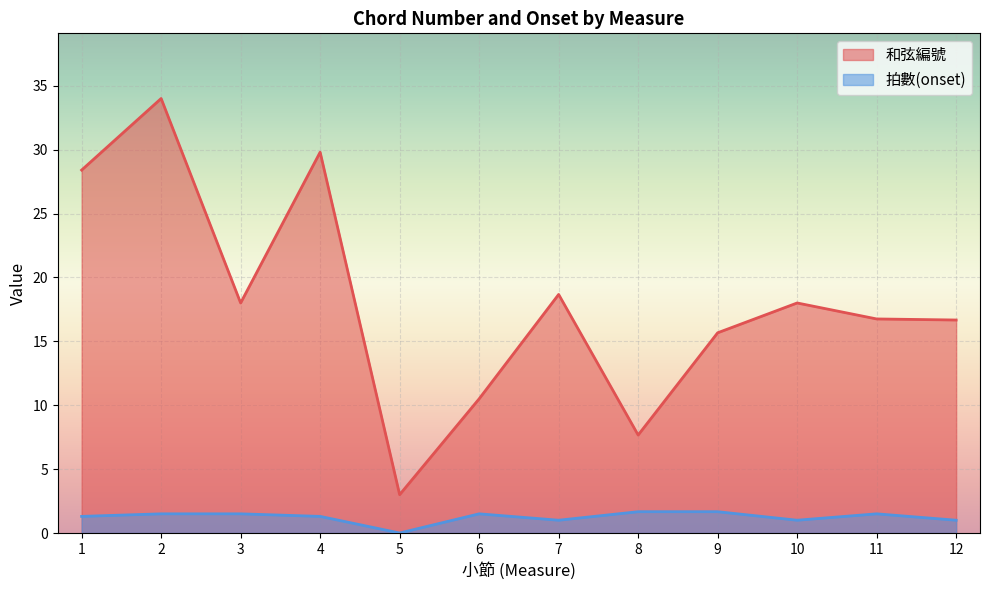

Which series ends up on top after the final intersection of 和弦編號 and 拍數(onset)?

和弦編號